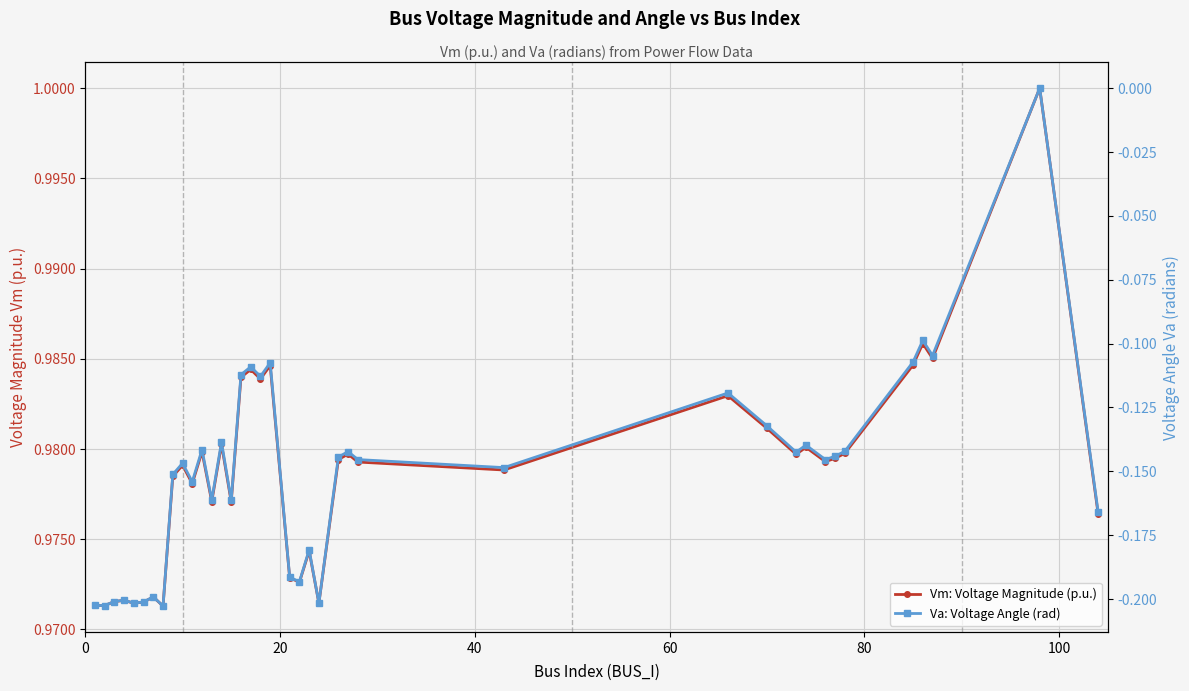

In Vm: Voltage Magnitude (p.u.), how many points are lower than both neighbors (excluding endpoints)?

13